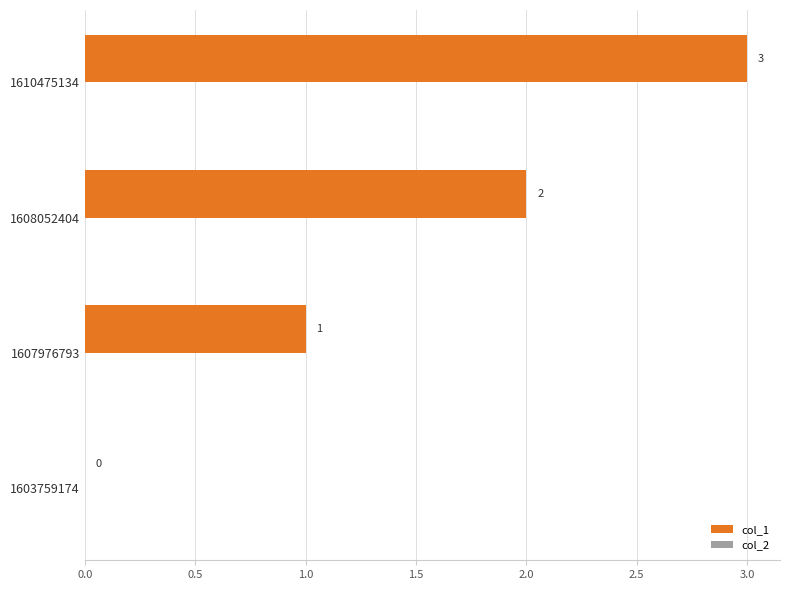

Between 1608052404 and 1607976793, which is larger?

1608052404